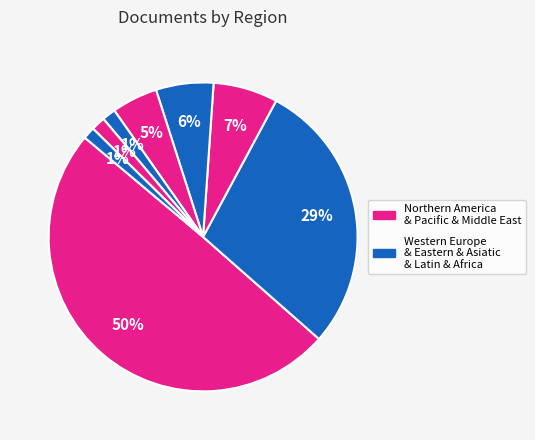

Rank the categories by value from highest to lowest.

Northern America, Western Europe, Canada, Australia, France, Eastern Europe, Asiatic Region, Germany